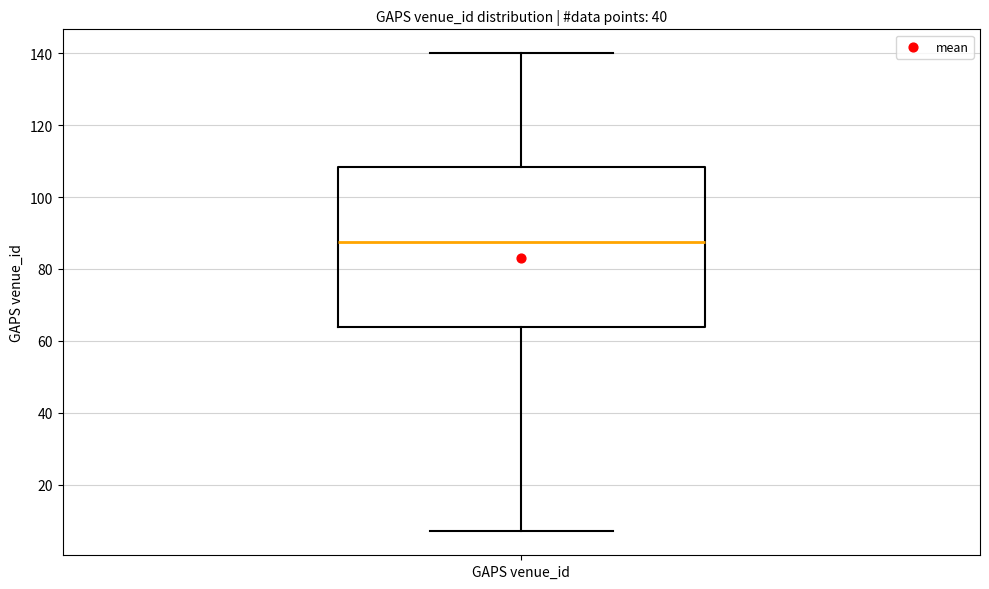

Where does the lower whisker of the box for GAPS venue_id end on the y-axis? The values are not printed on the chart, so give them approximately, as read against the axis.

8